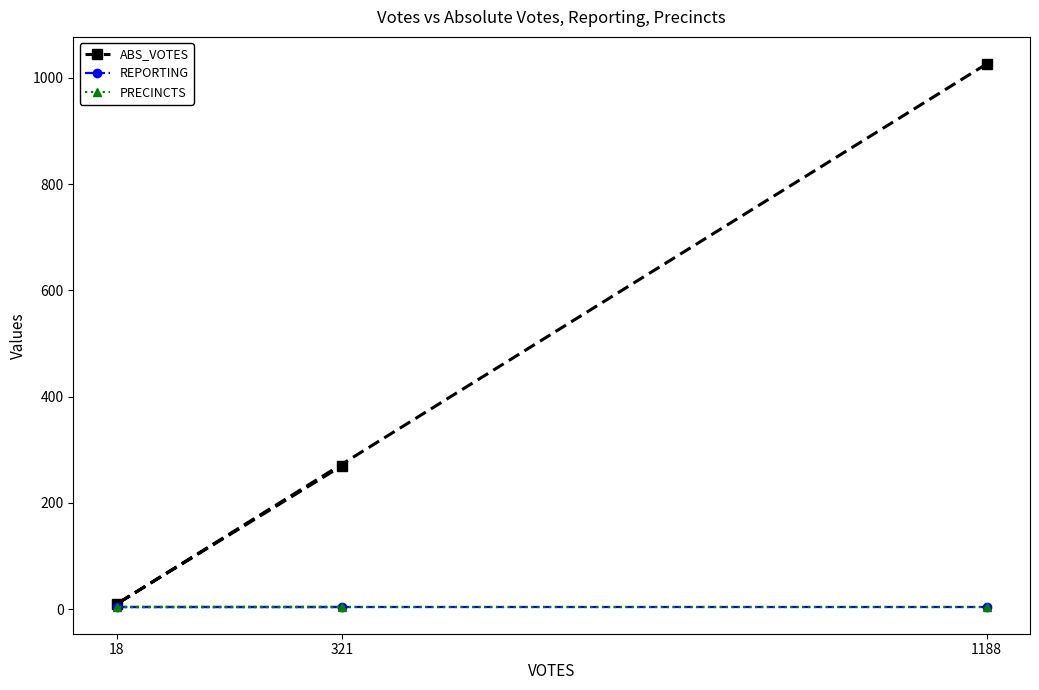

How many values in the ABS_VOTES series exceed 270?

1